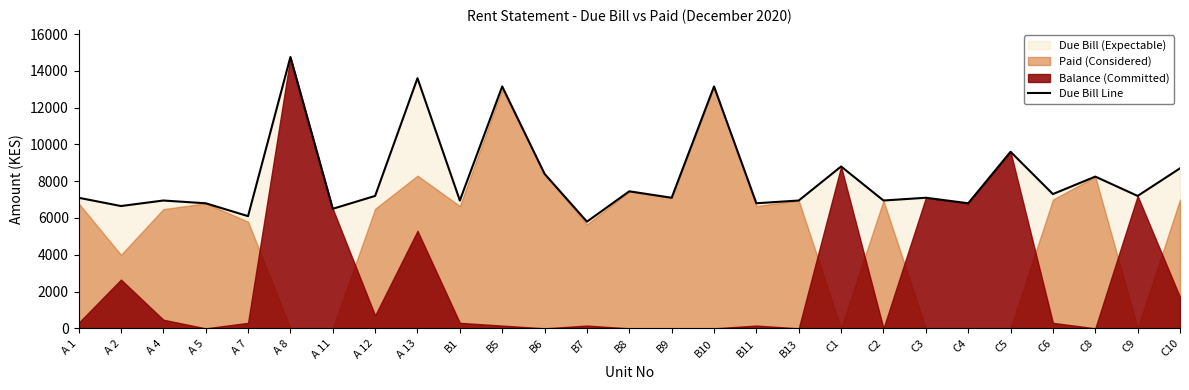

Reading left to right, transcribe all the data shown in this chart.

7100	6650	6950	6800	6100	14750	6500	7200	13600	6950	13150	8400	5800	7450	7100	13150	6800	6950	8800	6950	7100	6800	9600	7300	8250	7200	8700